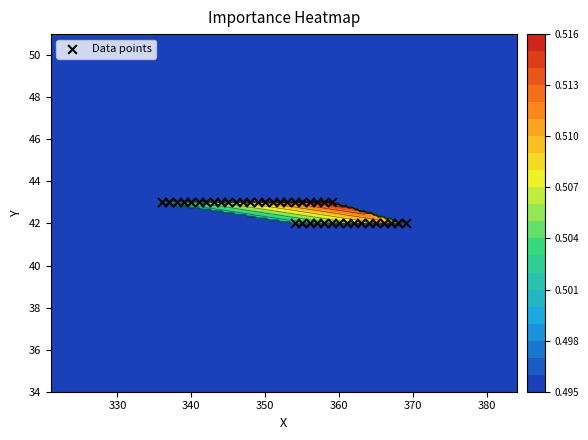

The chart shows a value of 21 at 36. True or false?

False